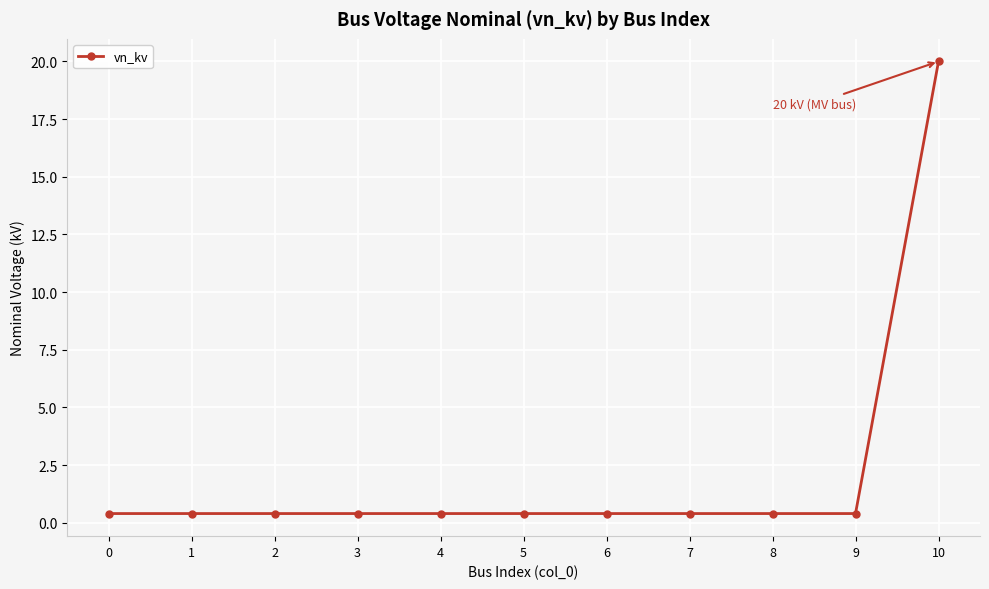

What is the value of the 4th point from the left?

0.4